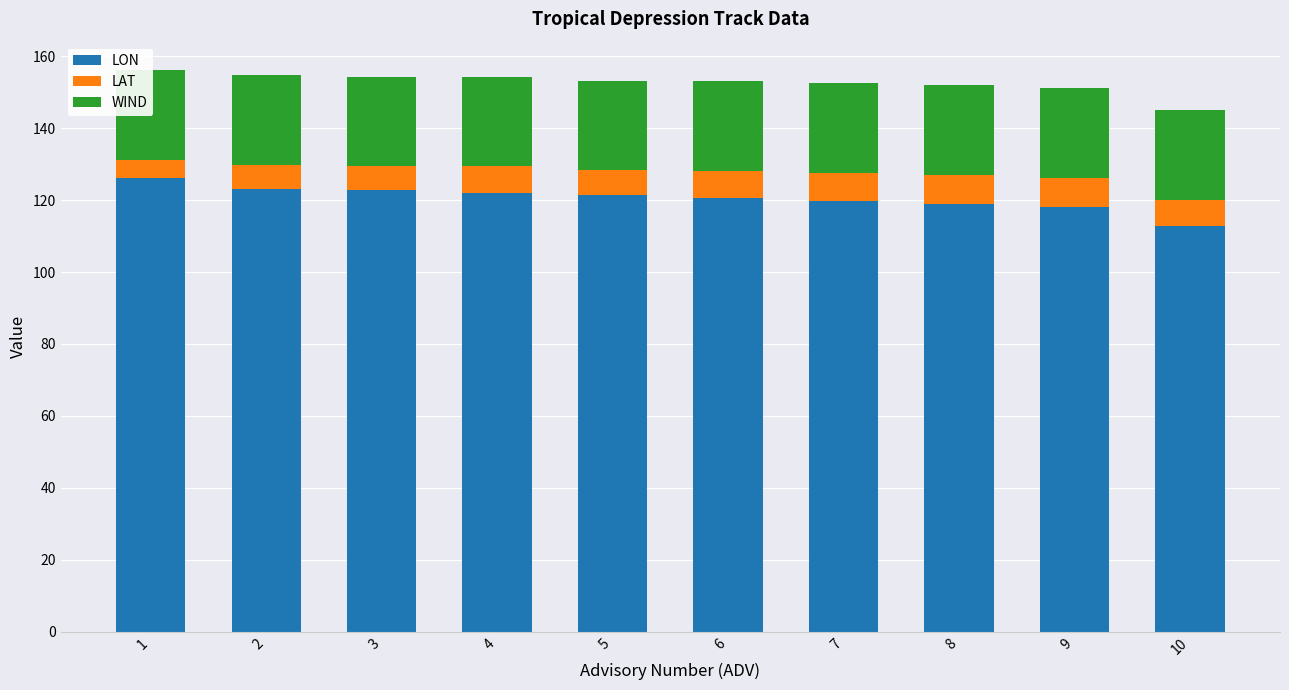

Reading left to right, transcribe all the data shown in this chart.

LON: 126.1	123.2	122.9	122.0	121.4	120.7	119.9	119.0	118.2	112.8
LAT: 5.2	6.6	6.5	7.4	6.9	7.4	7.8	8.0	7.9	7.3
WIND: 25.0	25.0	25.0	25.0	25.0	25.0	25.0	25.0	25.0	25.0